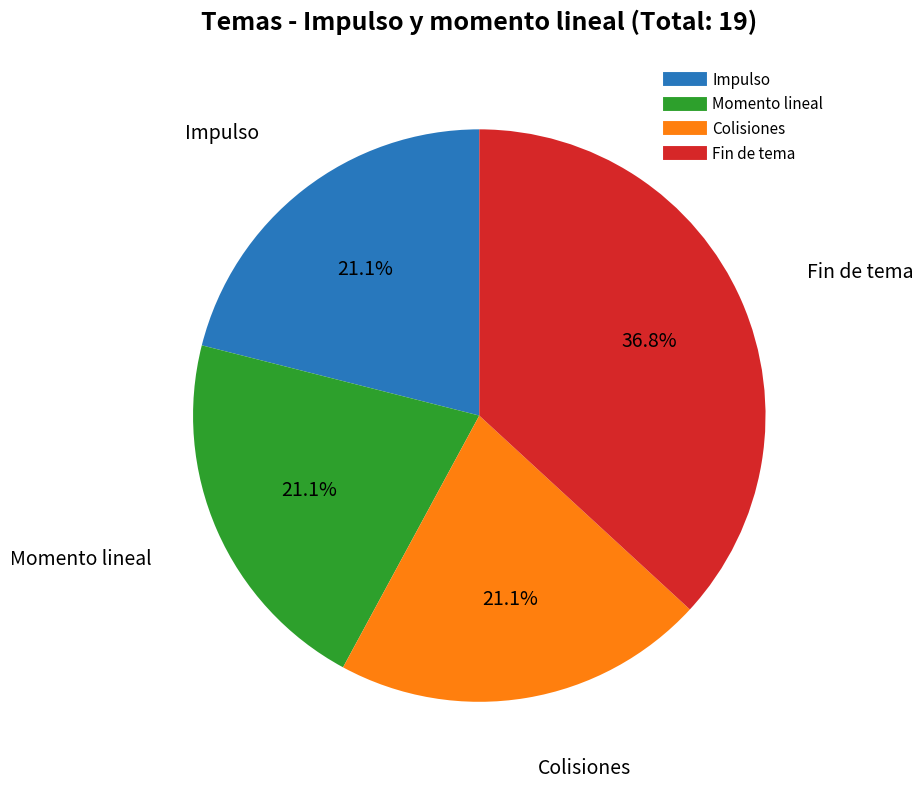

Is Momento lineal the majority of the pie?

No